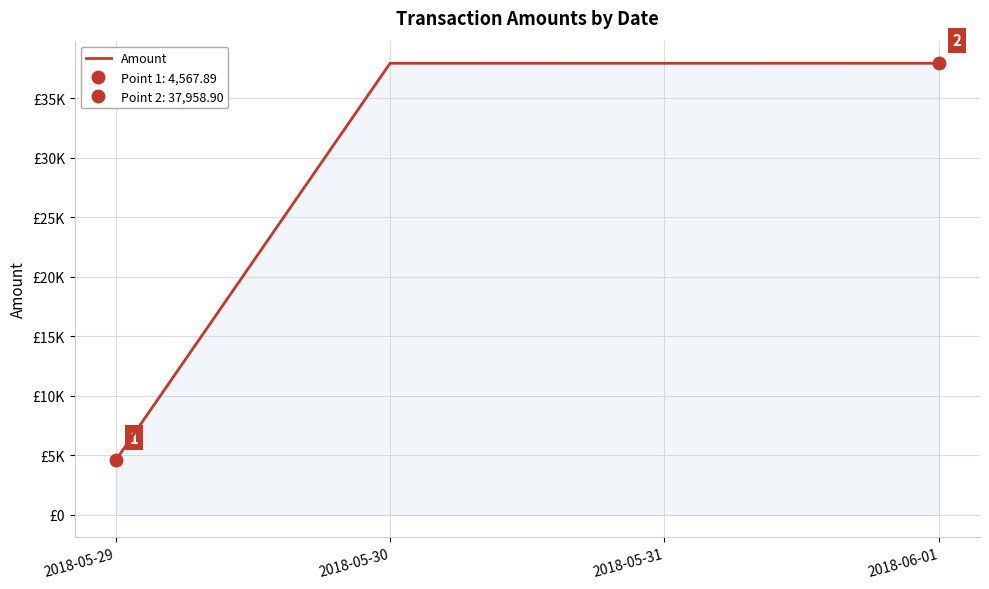

What is the change in value from 2018-05-31 to 2018-06-01?

+1.0